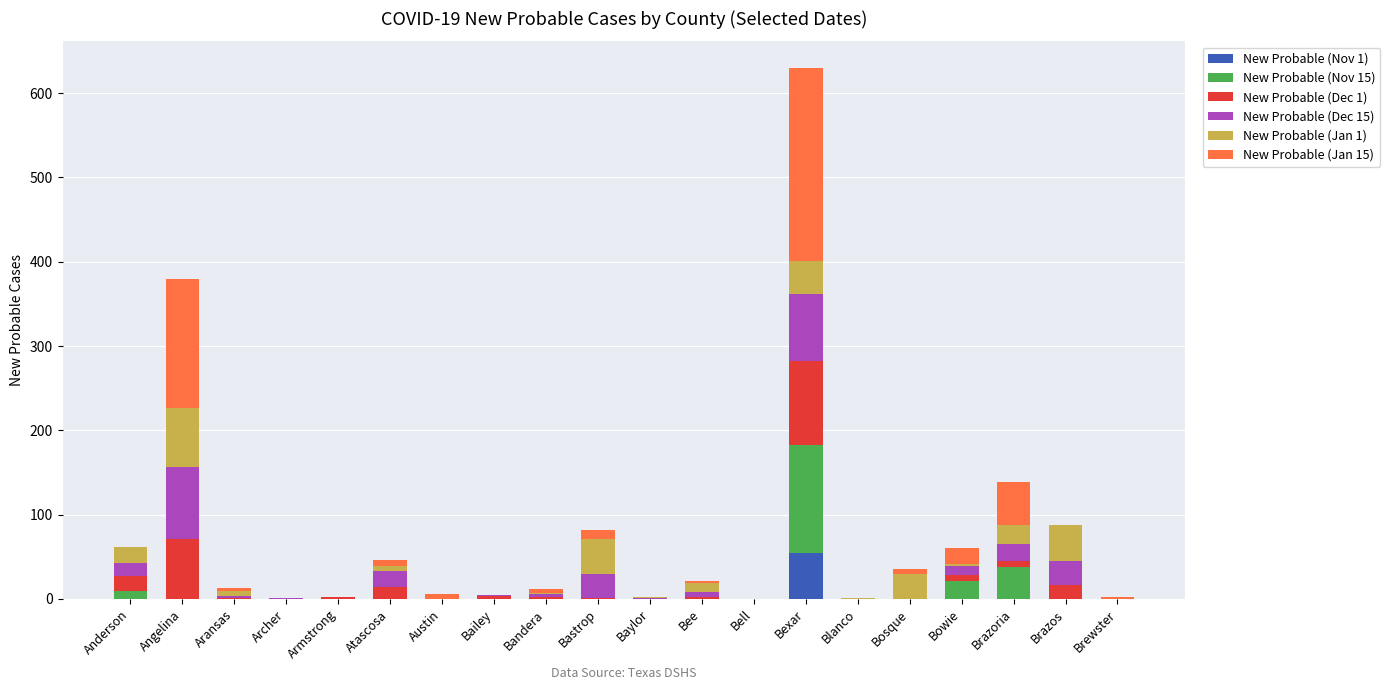

At which label does New Probable (Nov 1) reach its peak?

Bexar